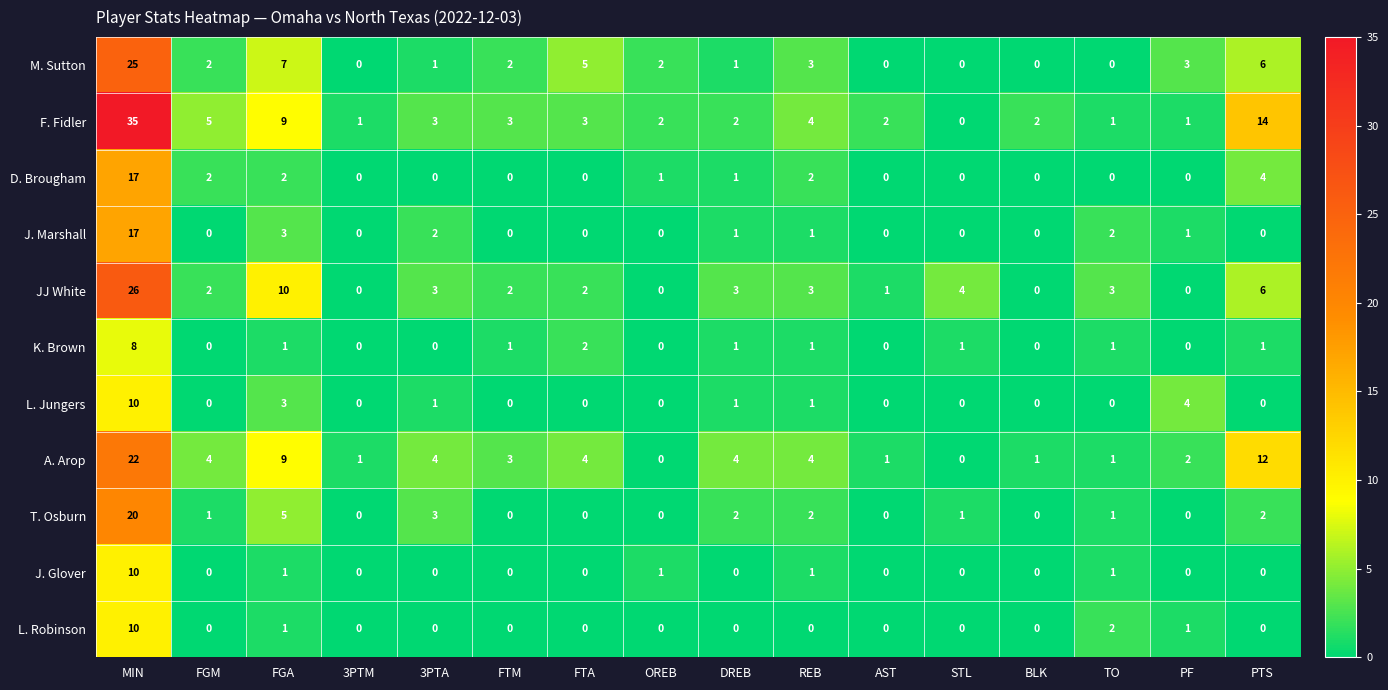

Between FGM and 3PTM, which series saw the biggest shift?

F. Fidler